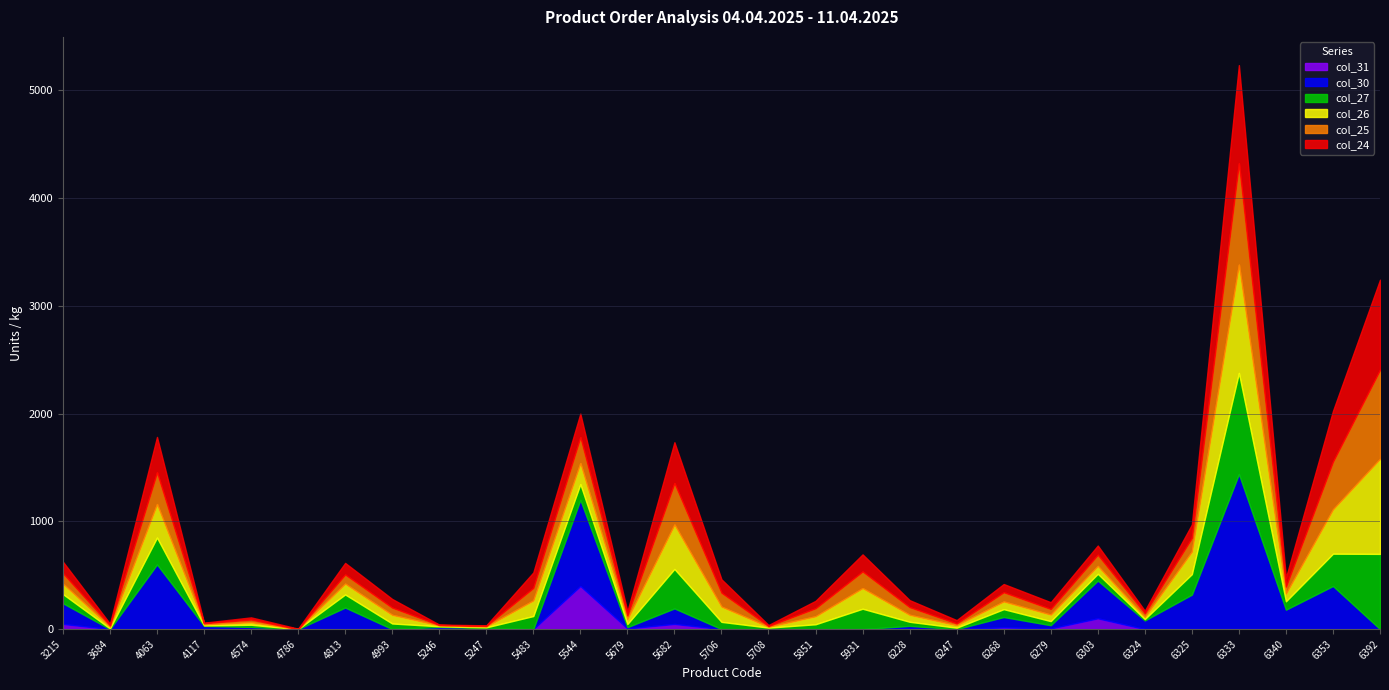

At which category does the chart reach its peak across all series?

6333